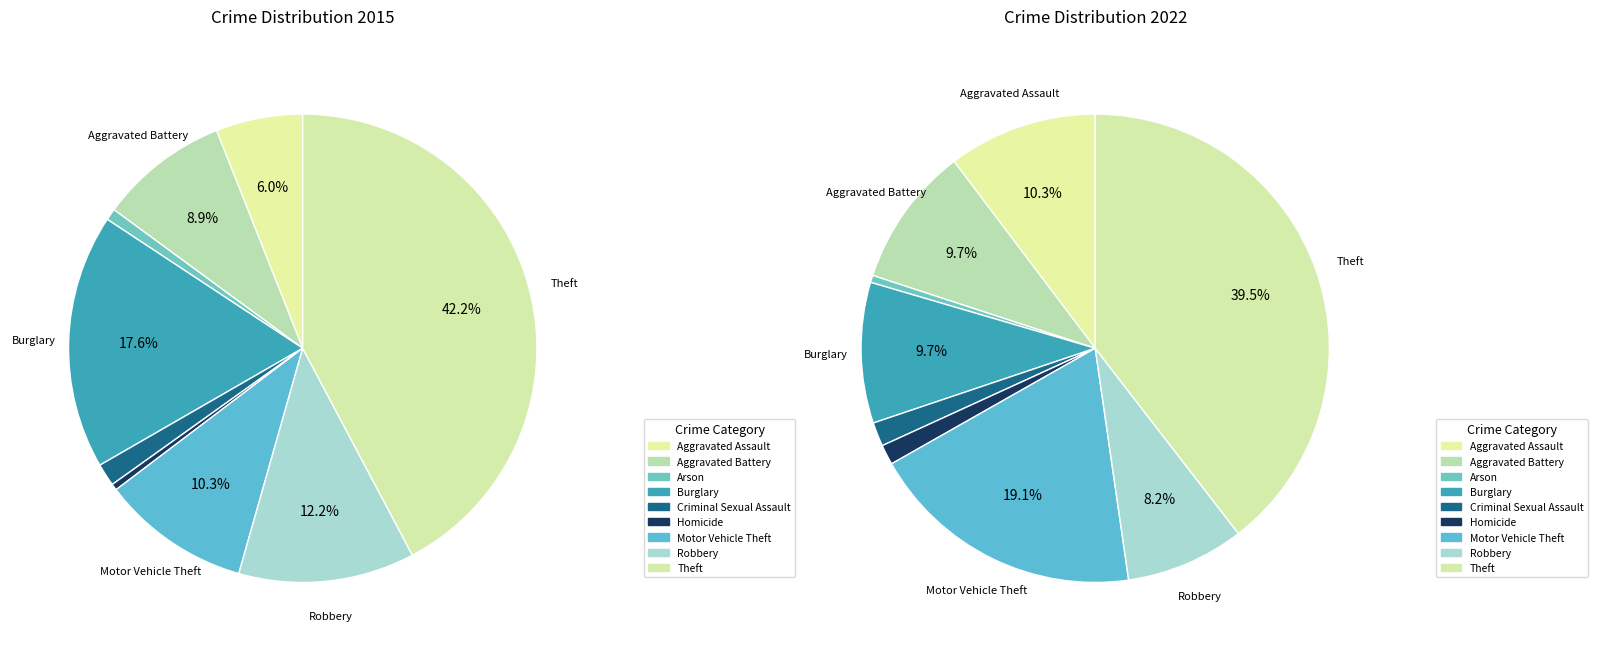

How many segments does this pie chart have?

9